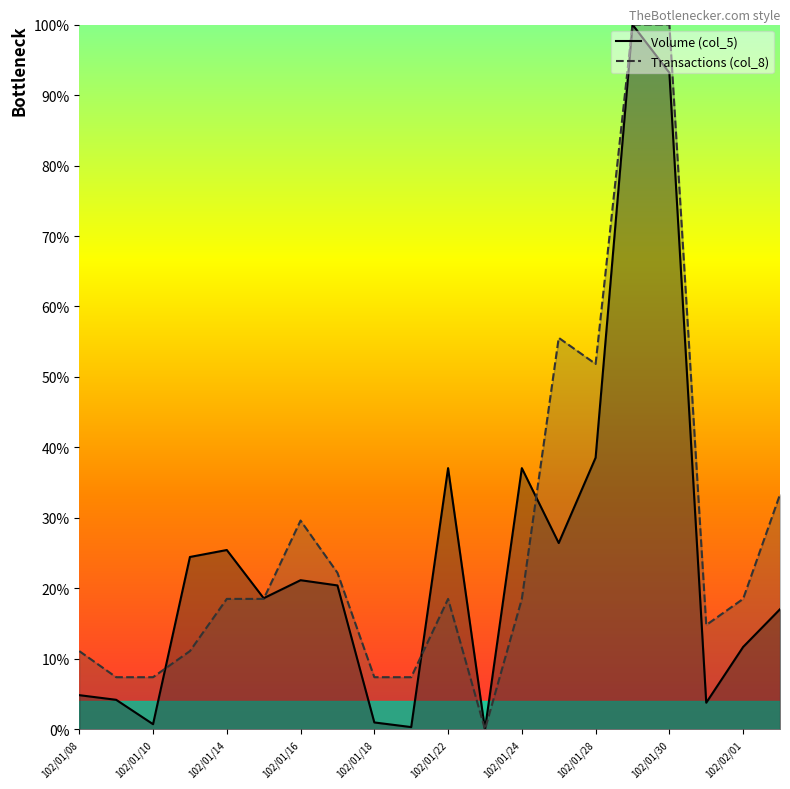

Which series has the largest total across all categories?

Transactions (col_8)